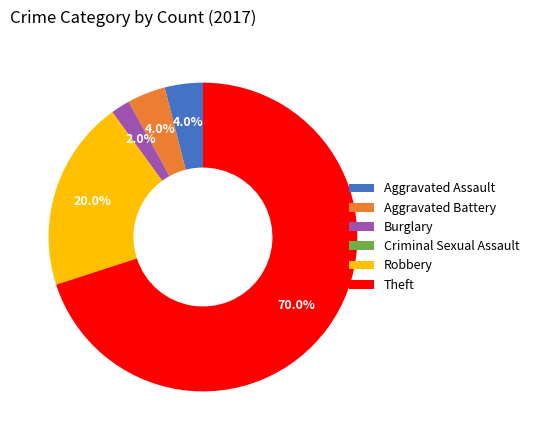

Is it true that Burglary is 2% of the pie?

True